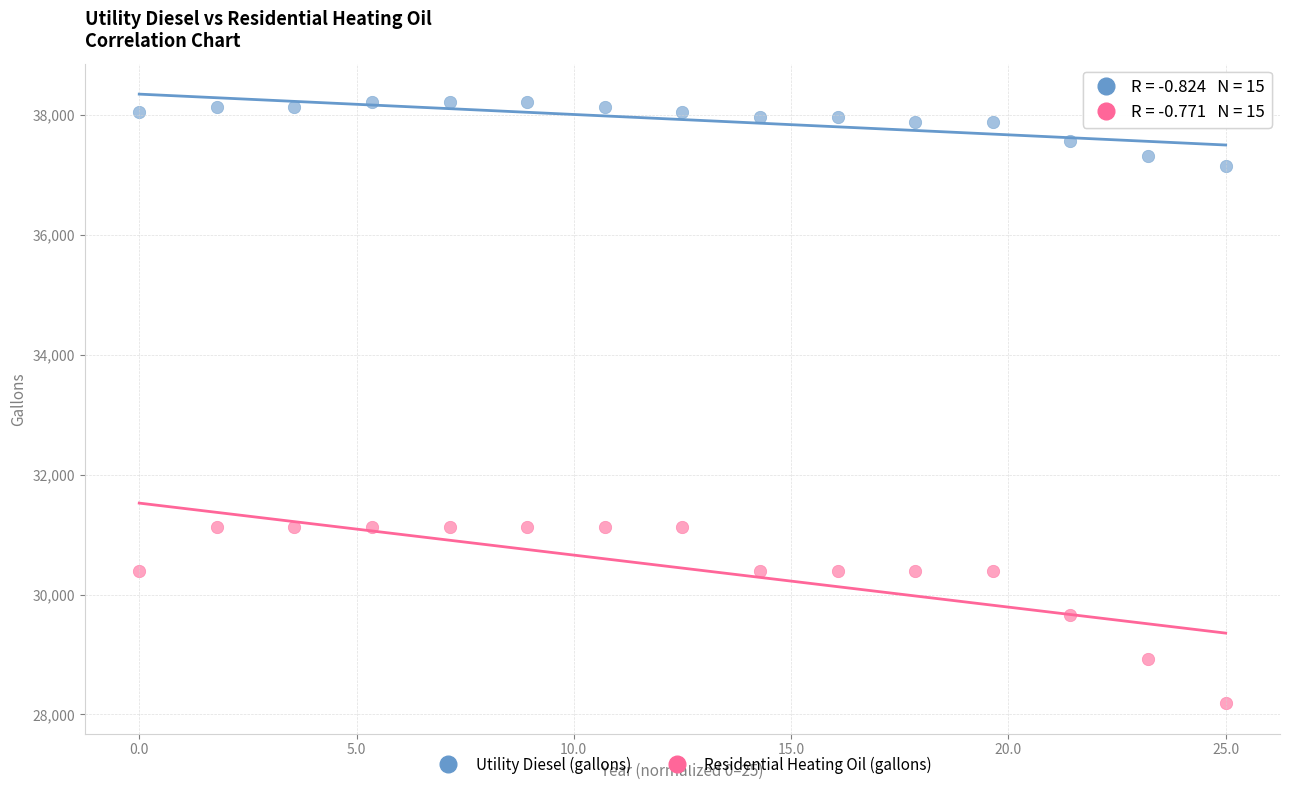

Across all data points, what is the range of Y values (max minus min)?

10030.9